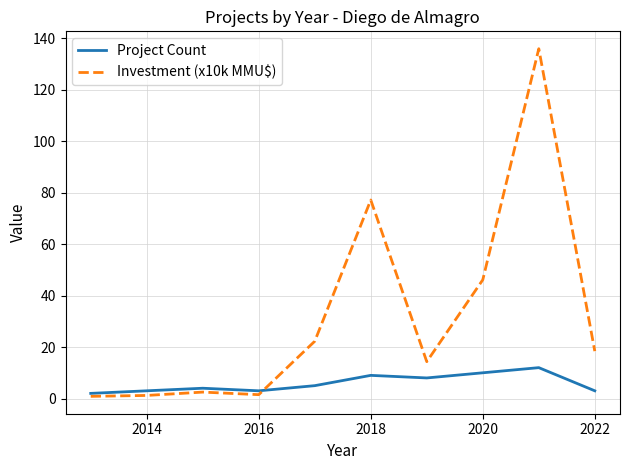

Which series has the largest total across all categories?

Investment (x10k MMU$)